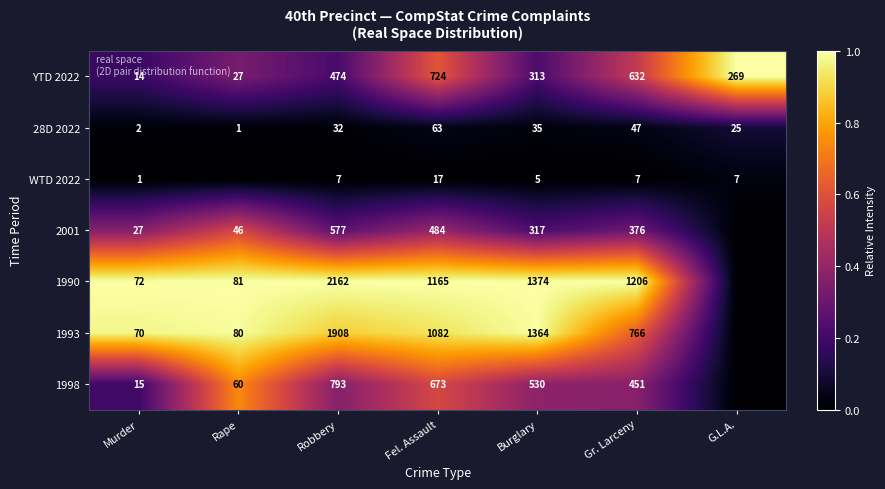

What is the total value across all series at Robbery?

5953